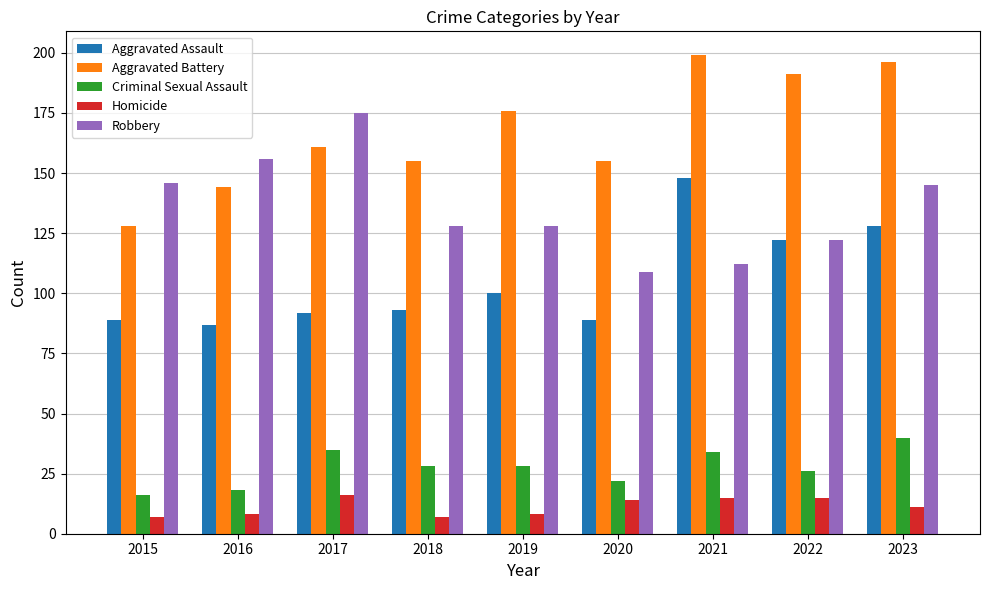

At which label is Aggravated Assault closest to 117?

2022